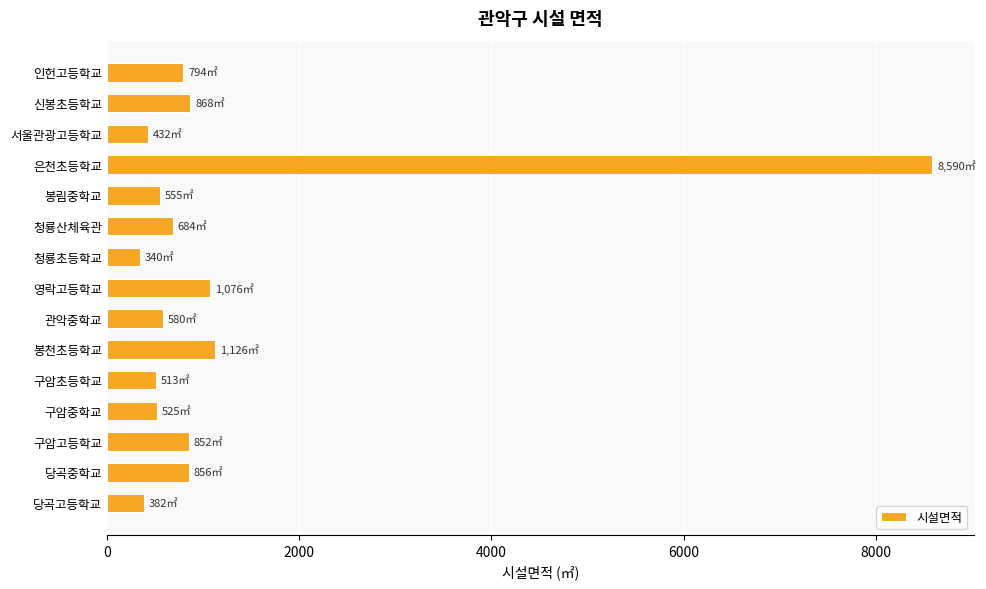

What is the sum of all values?

18173.0